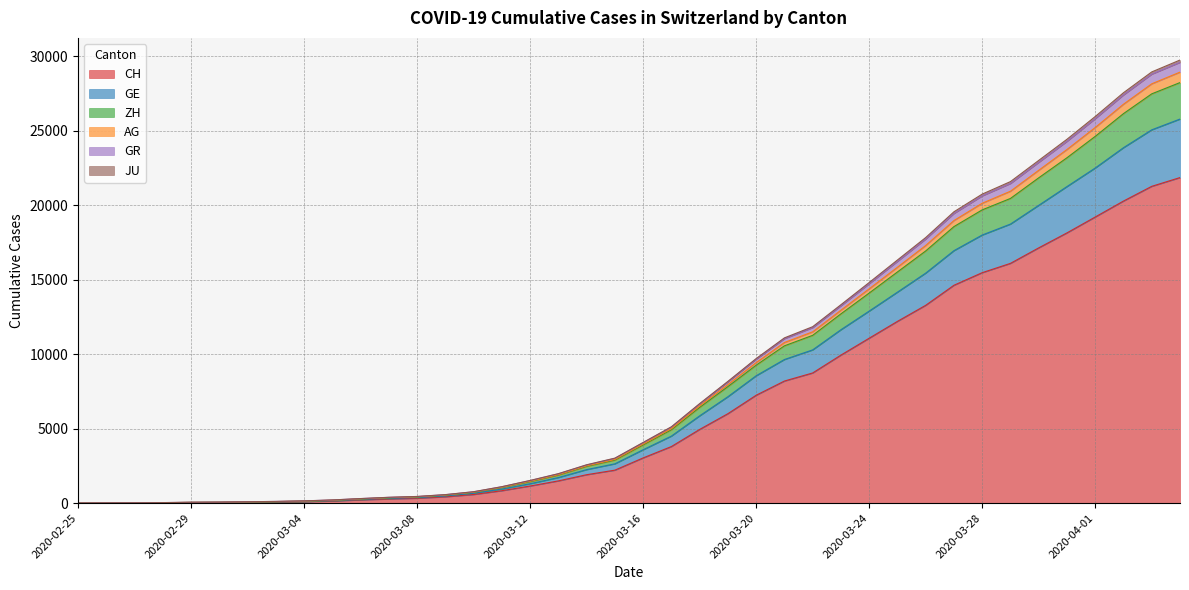

True or false: AG has a value of 258 at 2020-03-04.

False